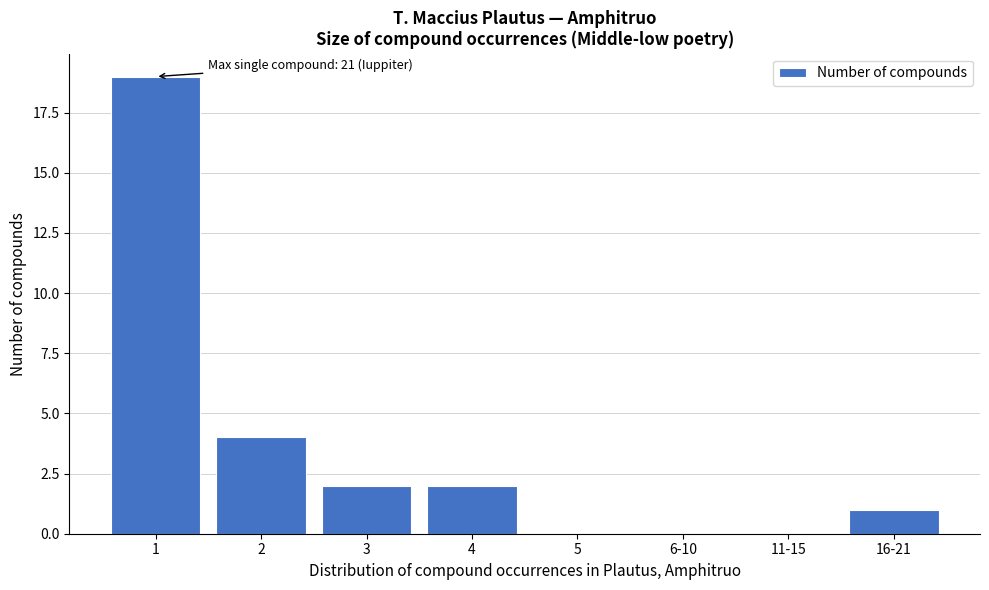

Reading right to left, extract all data points from this chart.

16-21=1	11-15=0	6-10=0	5=0	4=2	3=2	2=4	1=19